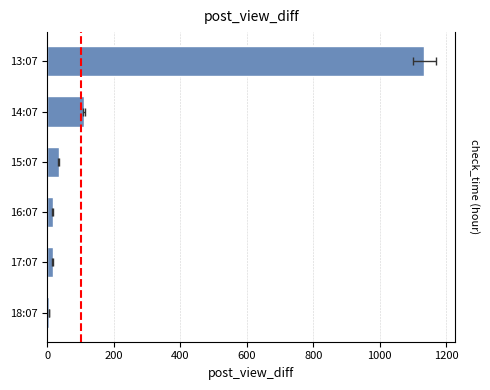

What is the sum of all values?

1316